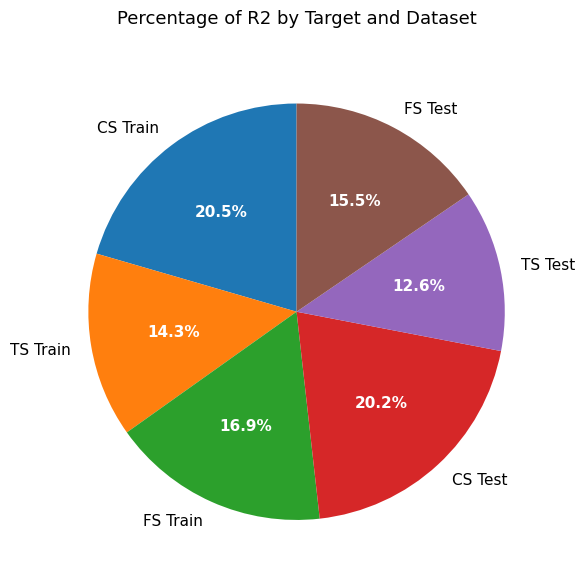

Does any single category account for the majority?

No